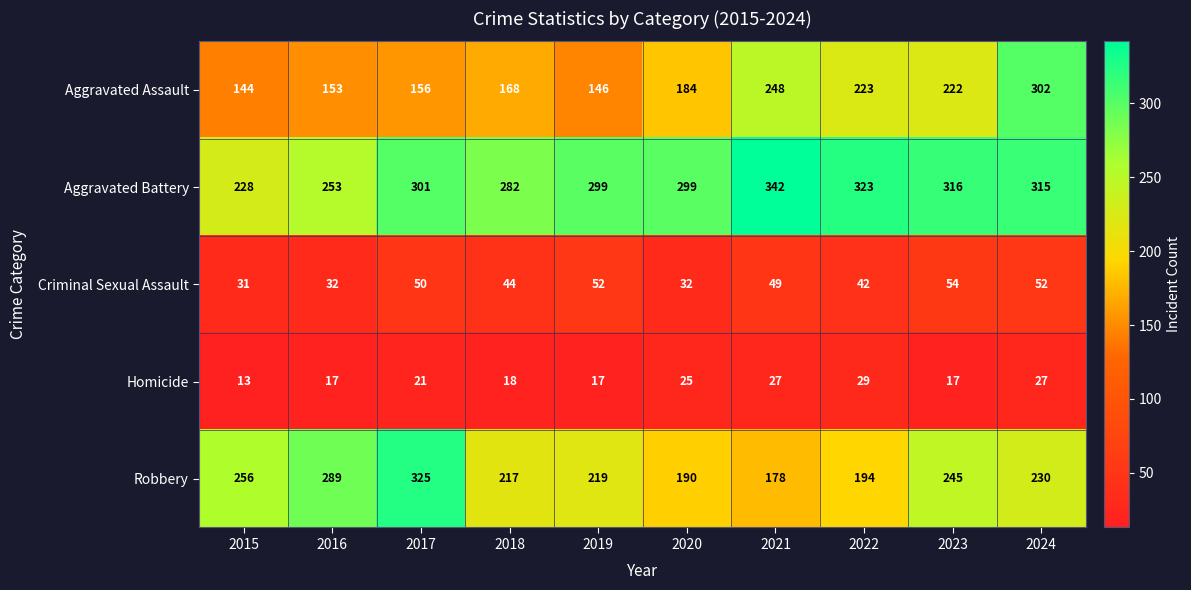

Is the value of Robbery at 2015 greater than the value of Aggravated Assault at 2024?

No